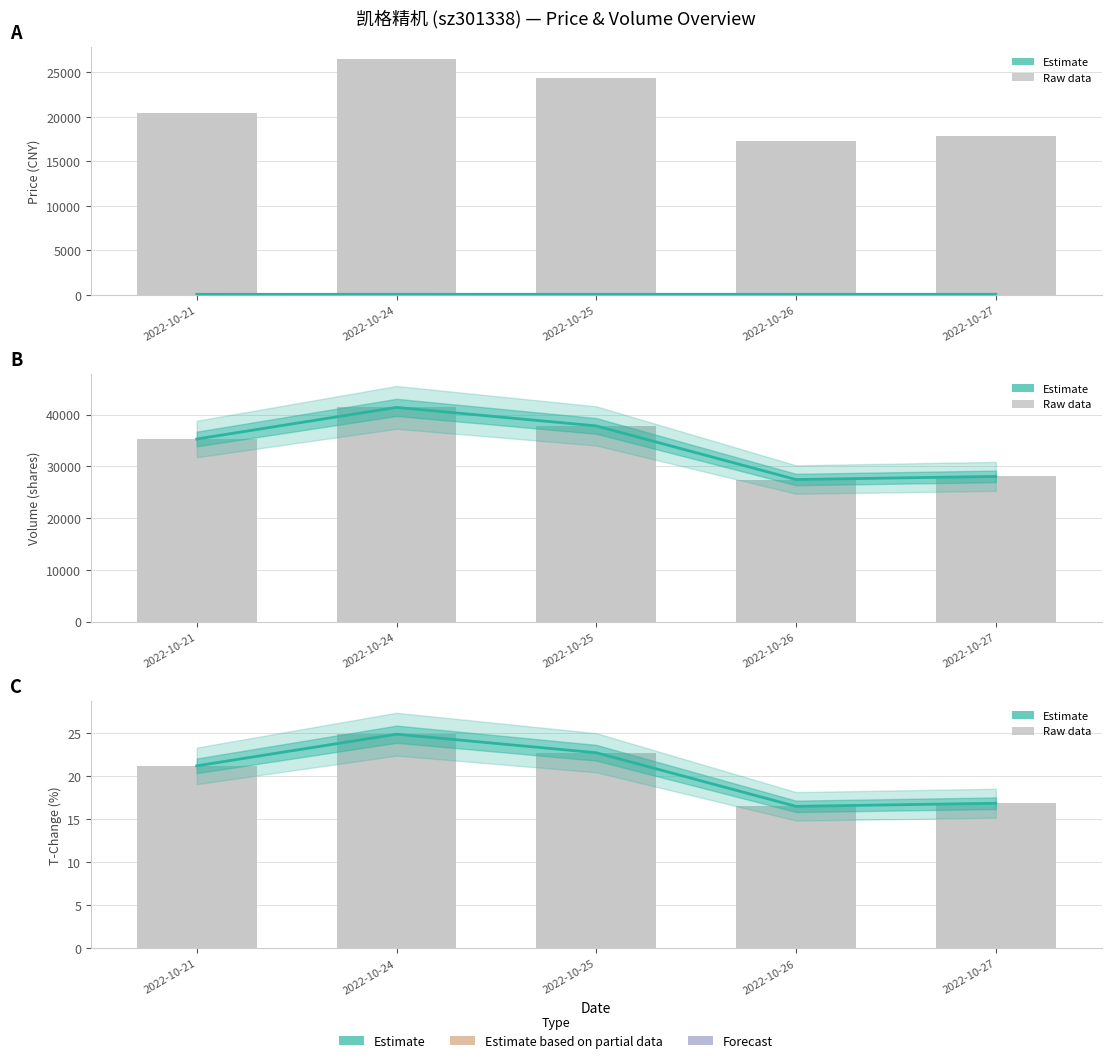

How many data points does each series have?

5